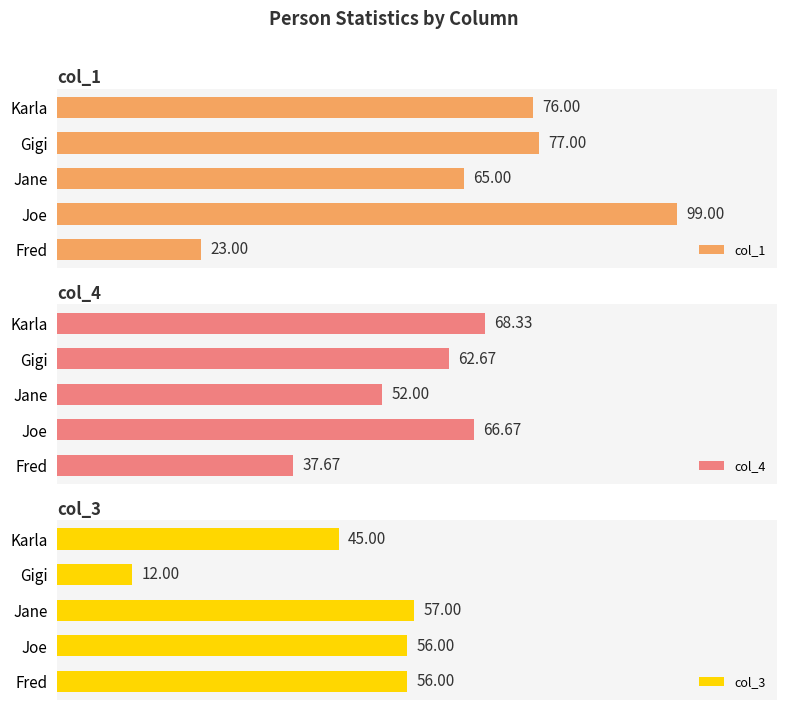

At which label does col_1 reach its peak?

Joe